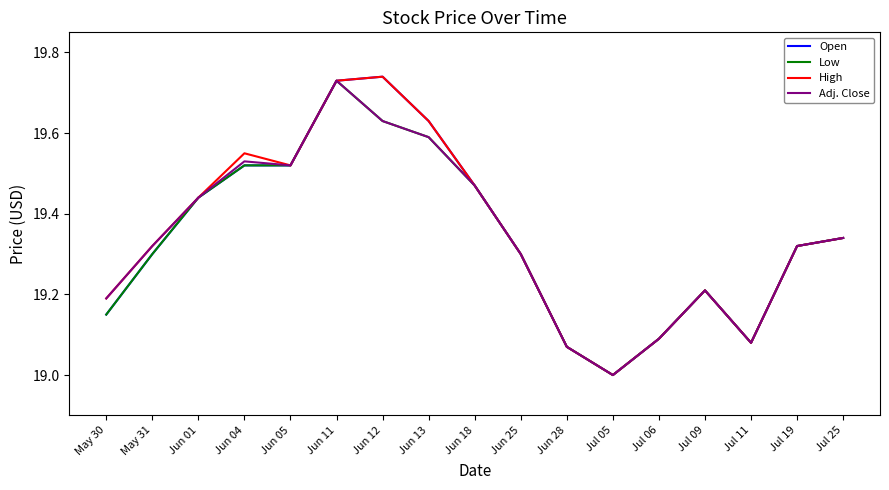

At which category is the sum across all series the highest?

Jun 11